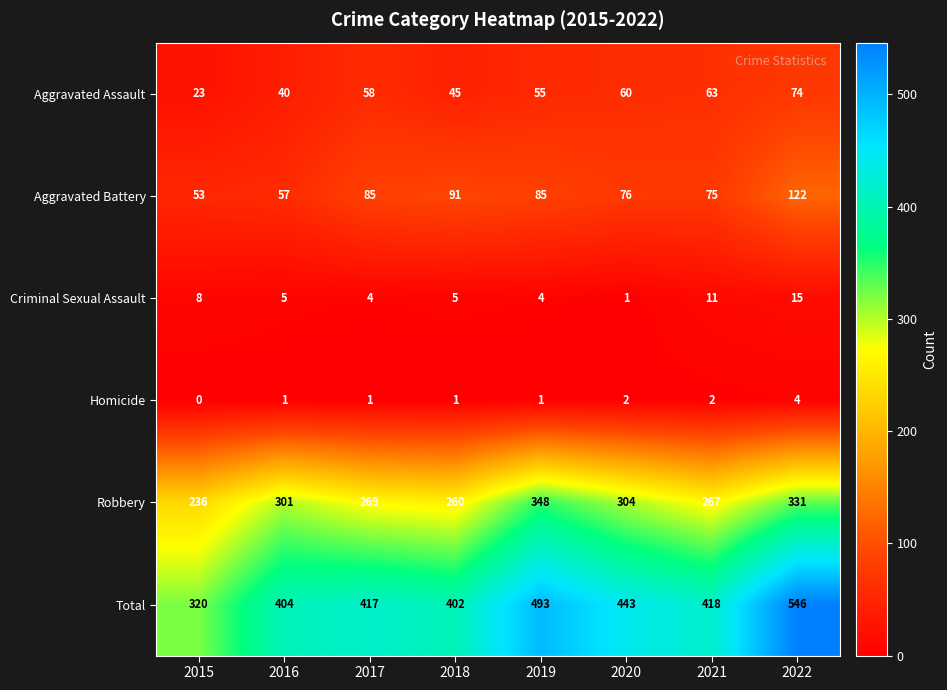

Rank the categories by Aggravated Assault value from lowest to highest.

2015, 2016, 2018, 2019, 2017, 2020, 2021, 2022